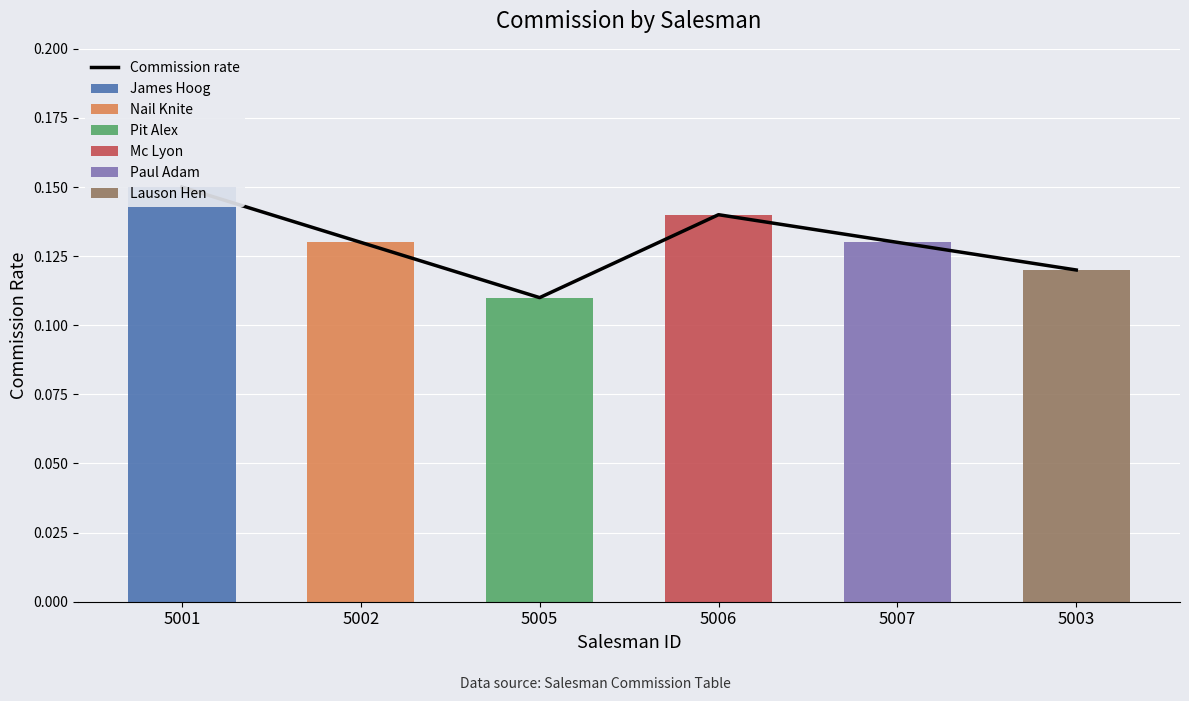

What value does the data have at 5007?

0.1